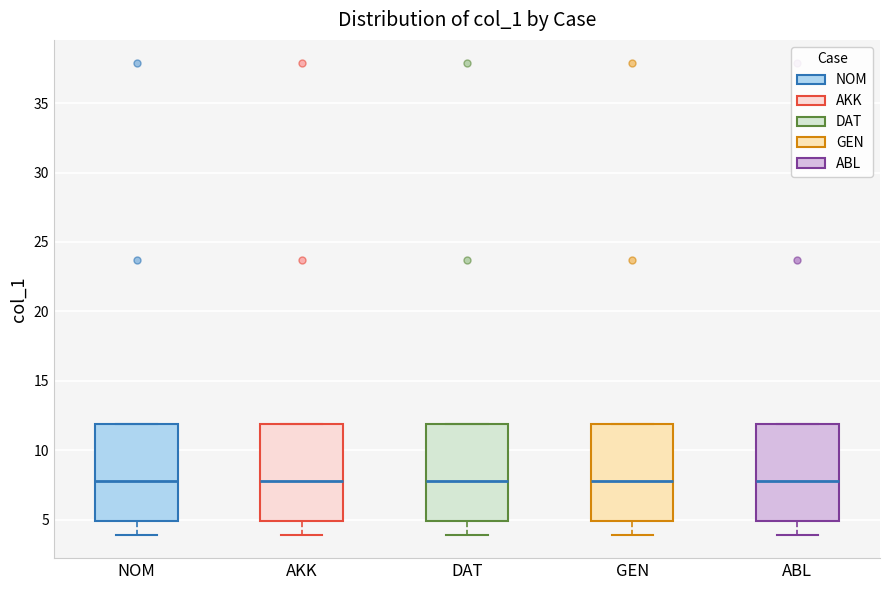

Reading left to right, read every box against the y-axis: the position of its median line, the range the box covers, and the ends of its whiskers. The values are not printed on the chart, so give them approximately, as read against the axis.

NOM: median 8, box 5 to 12, whiskers 4 to 12
AKK: median 8, box 5 to 12, whiskers 4 to 12
DAT: median 8, box 5 to 12, whiskers 4 to 12
GEN: median 8, box 5 to 12, whiskers 4 to 12
ABL: median 8, box 5 to 12, whiskers 4 to 12